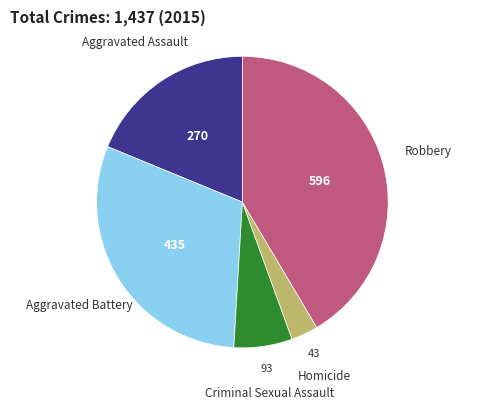

Is there any slice that represents more than half of the pie?

No